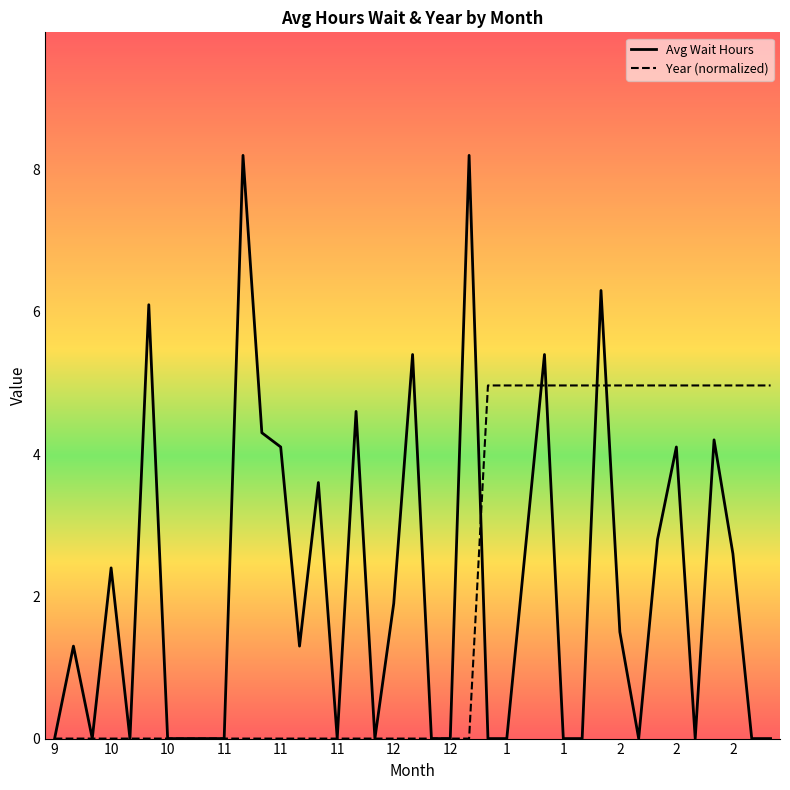

List the series in order of their peak value, lowest first.

Year (normalized), Avg Wait Hours